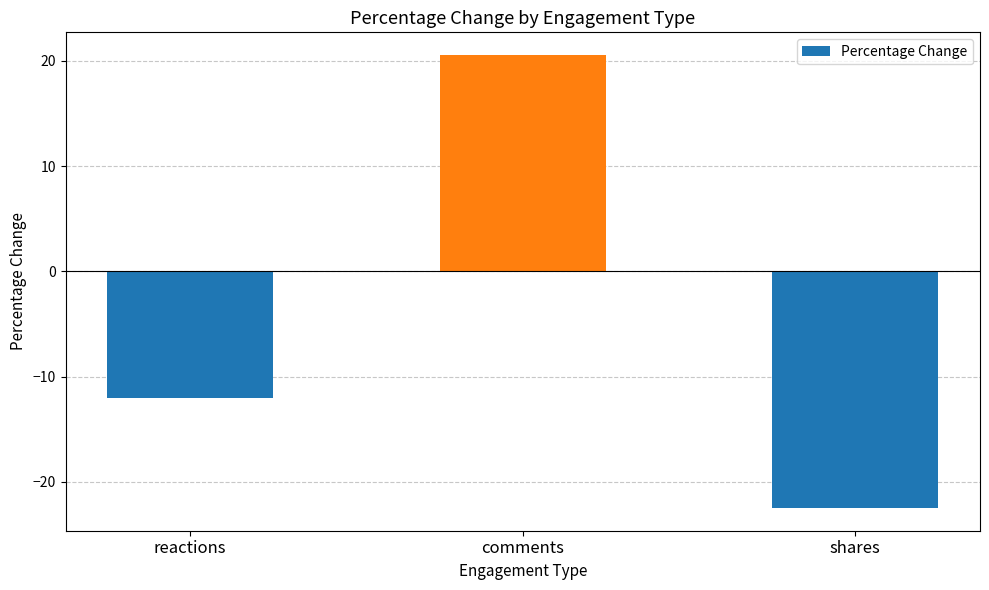

Where does the data first go above -12?

comments